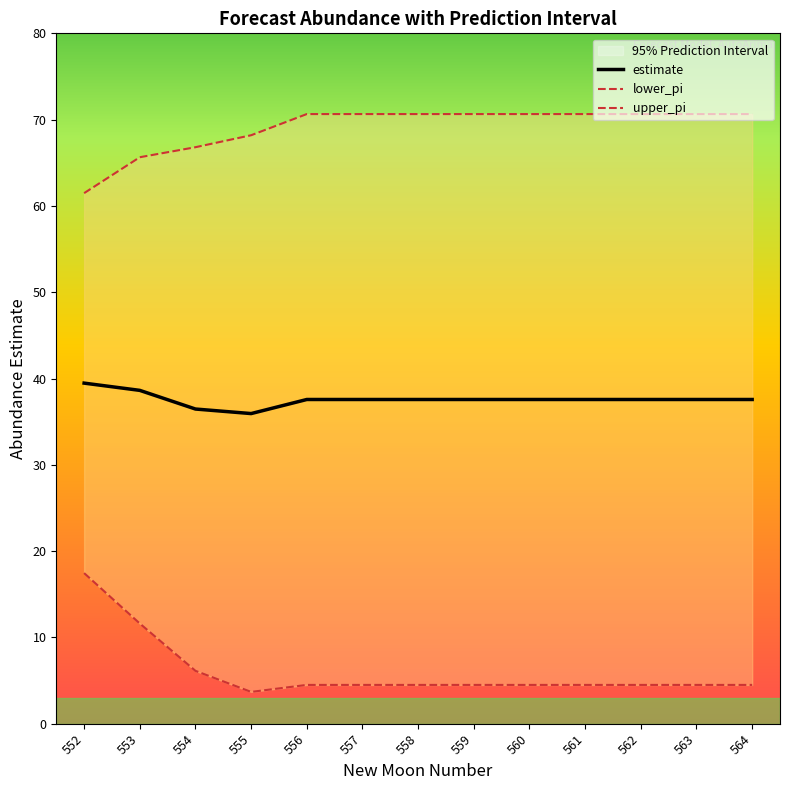

How many lines are shown in the chart?

3